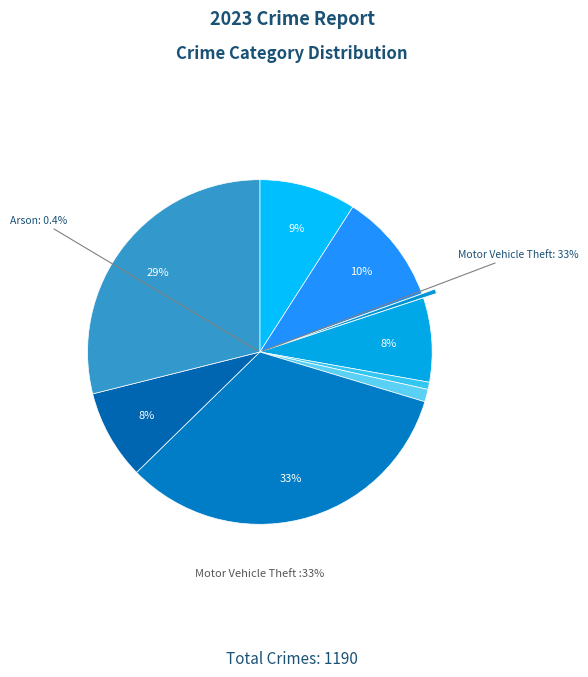

How many segments does this pie chart have?

9